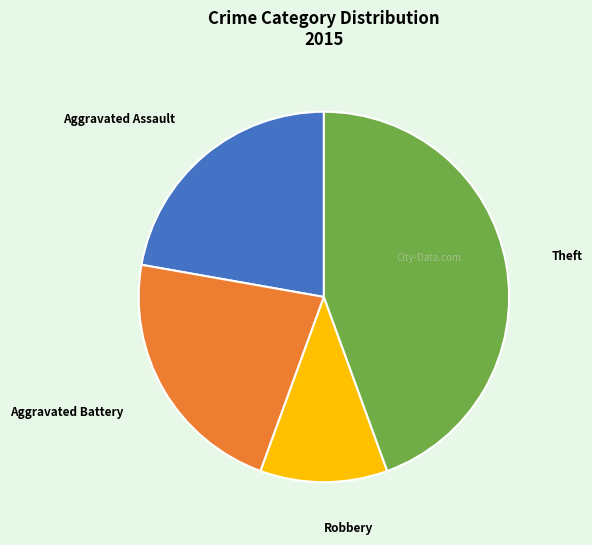

Count the number of slices in the pie.

4